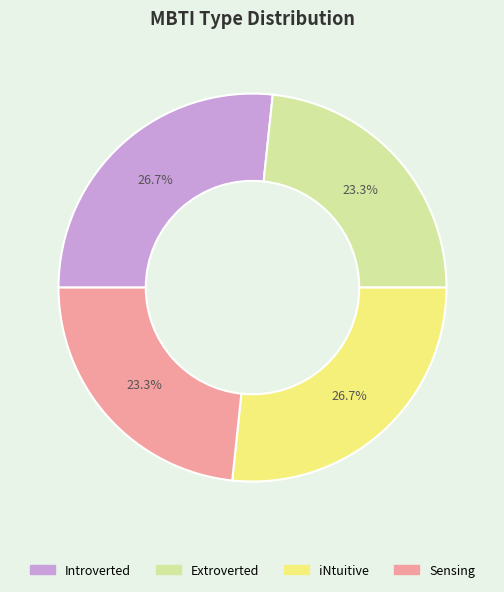

Is there a majority slice in this chart?

No